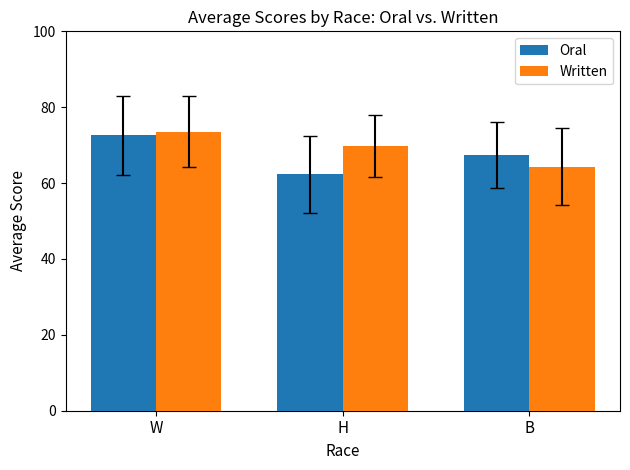

How many groups of bars are there?

3